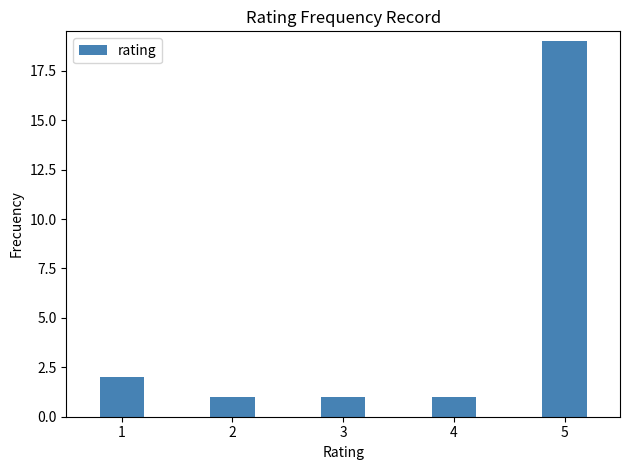

Is it true that the value at 3 is 0?

False